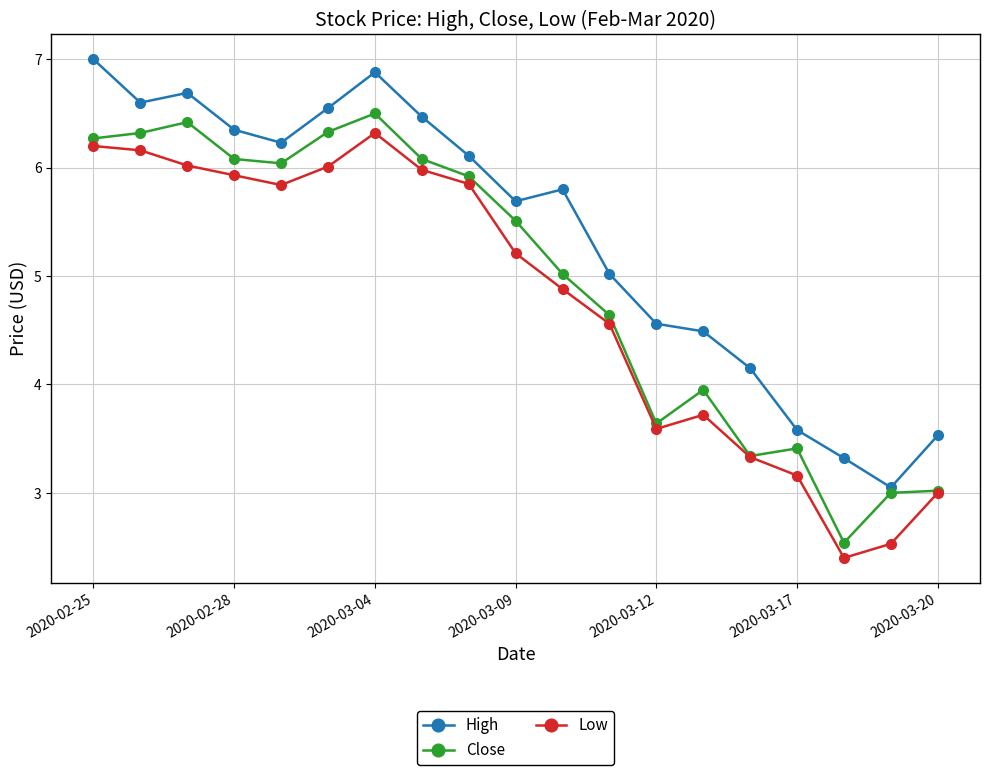

What are all the series names shown in the legend?

High, Close, Low